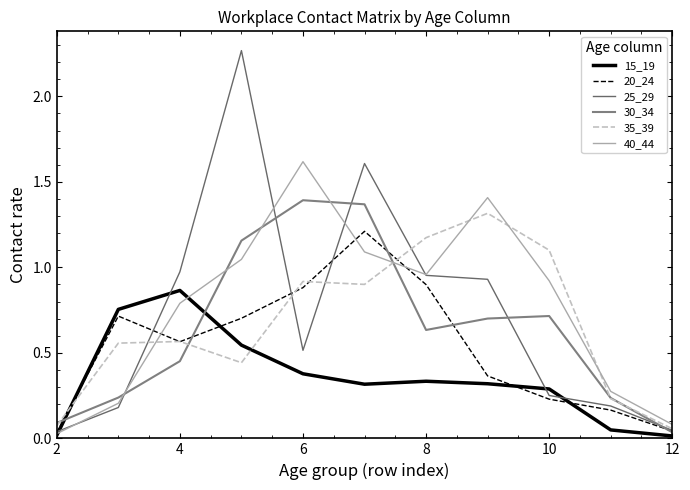

Which series has the largest total across all categories?

40_44